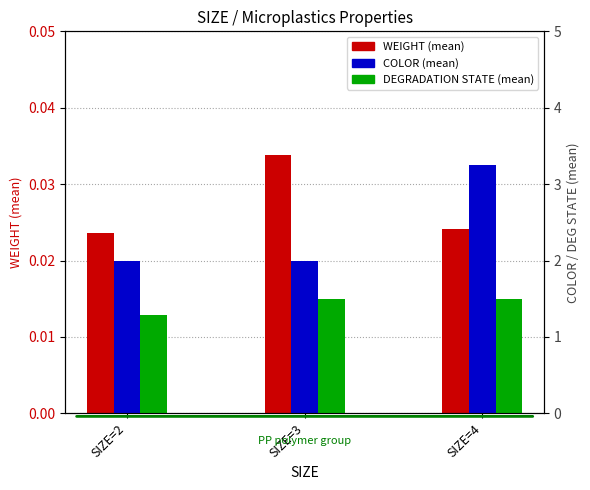

Between SIZE=2 and SIZE=4, which series saw the biggest shift?

COLOR